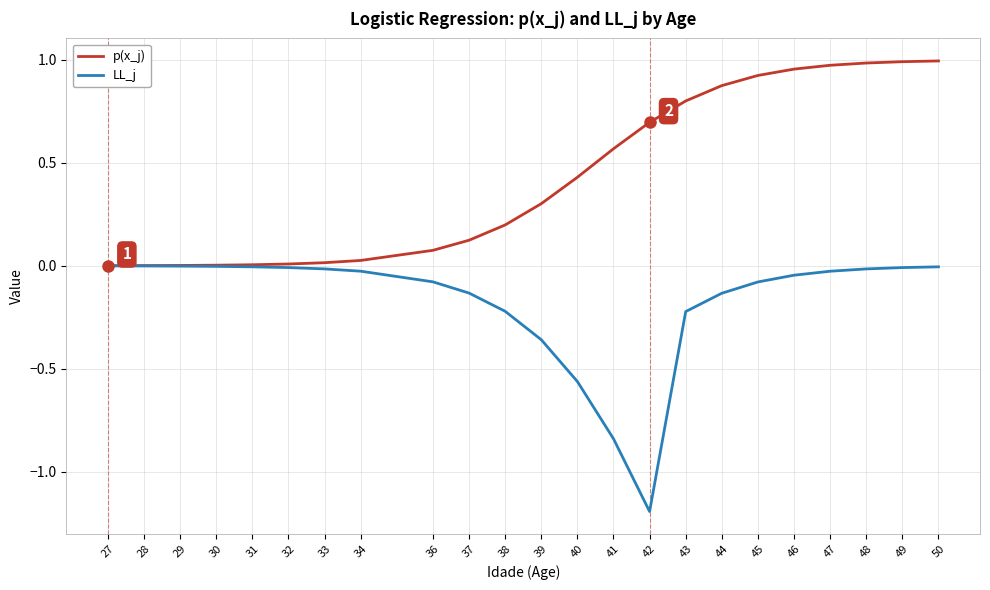

Which series has the largest total across all categories?

p(x_j)